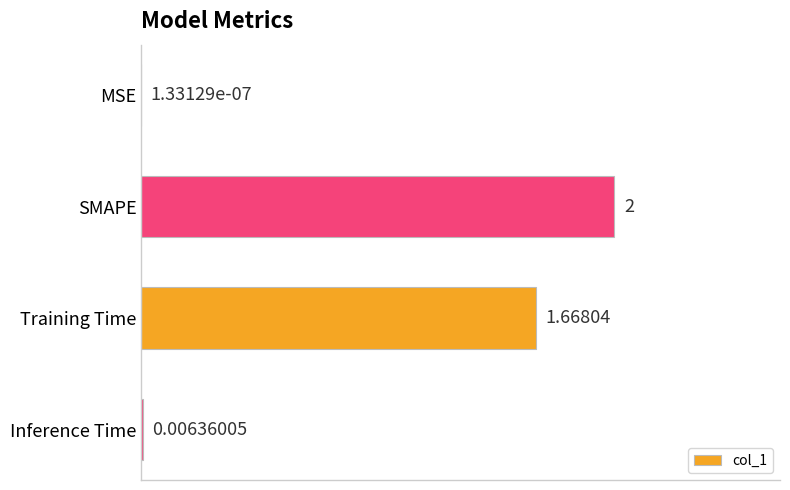

Are the bars horizontal?

Yes